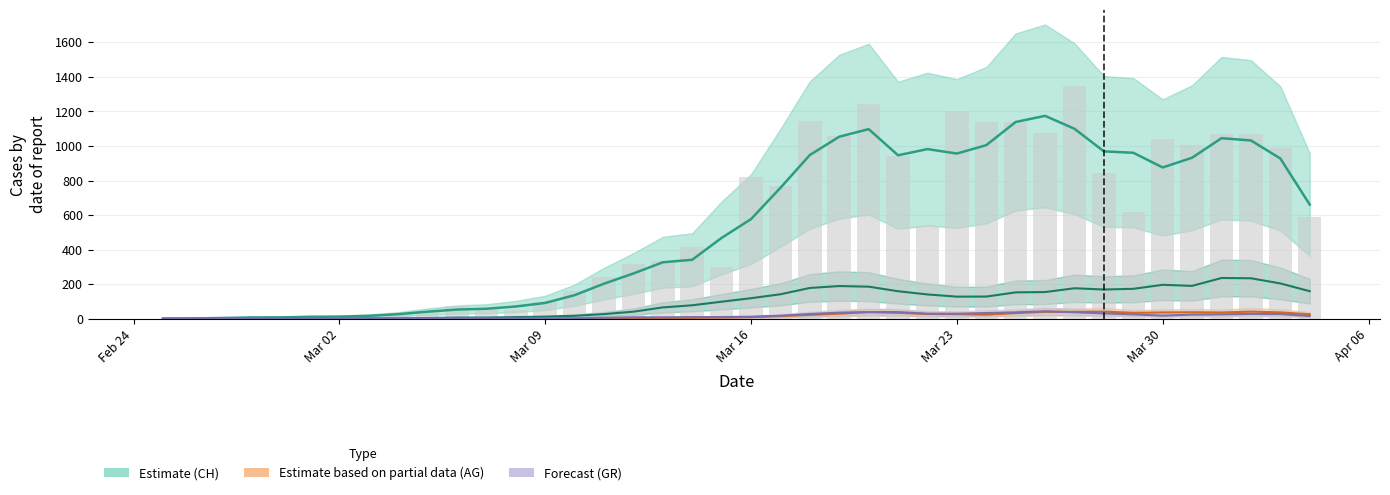

What is the difference between the second highest and second lowest values in the CH (total Switzerland) series?

1136.2